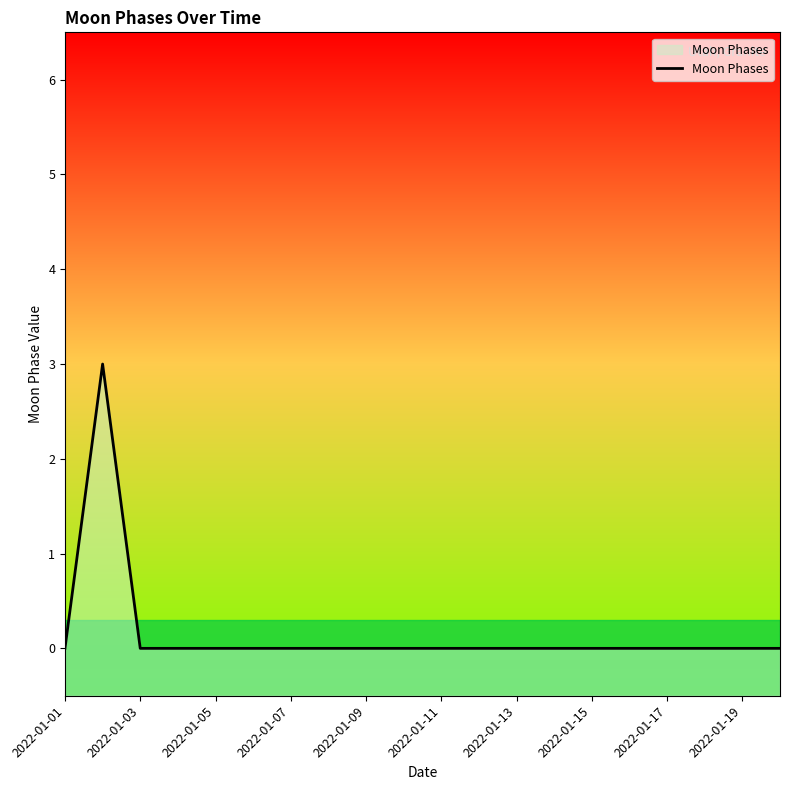

What is the difference between the maximum and minimum values?

3